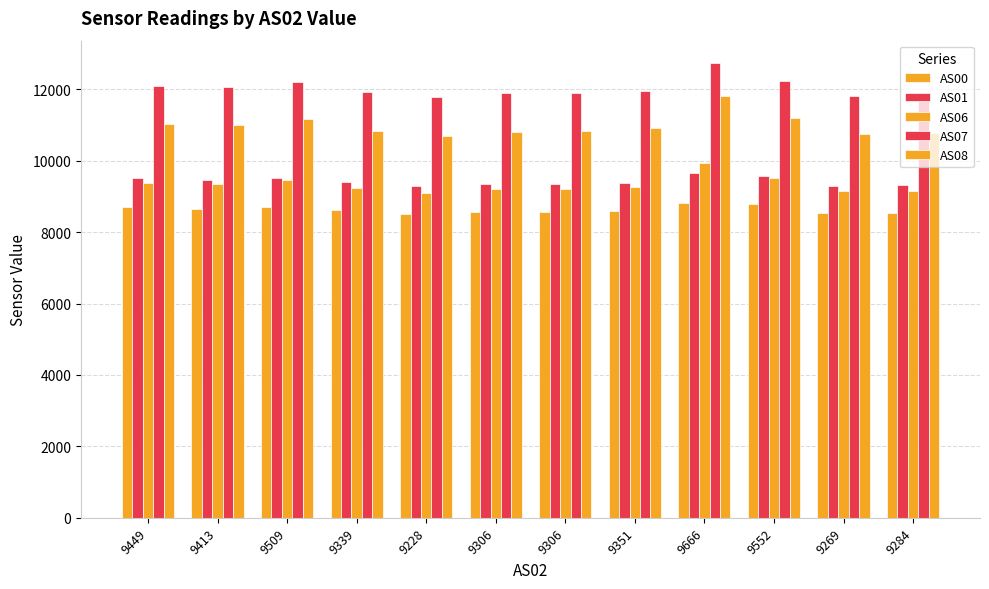

What is the average value of the AS01 series?

9423